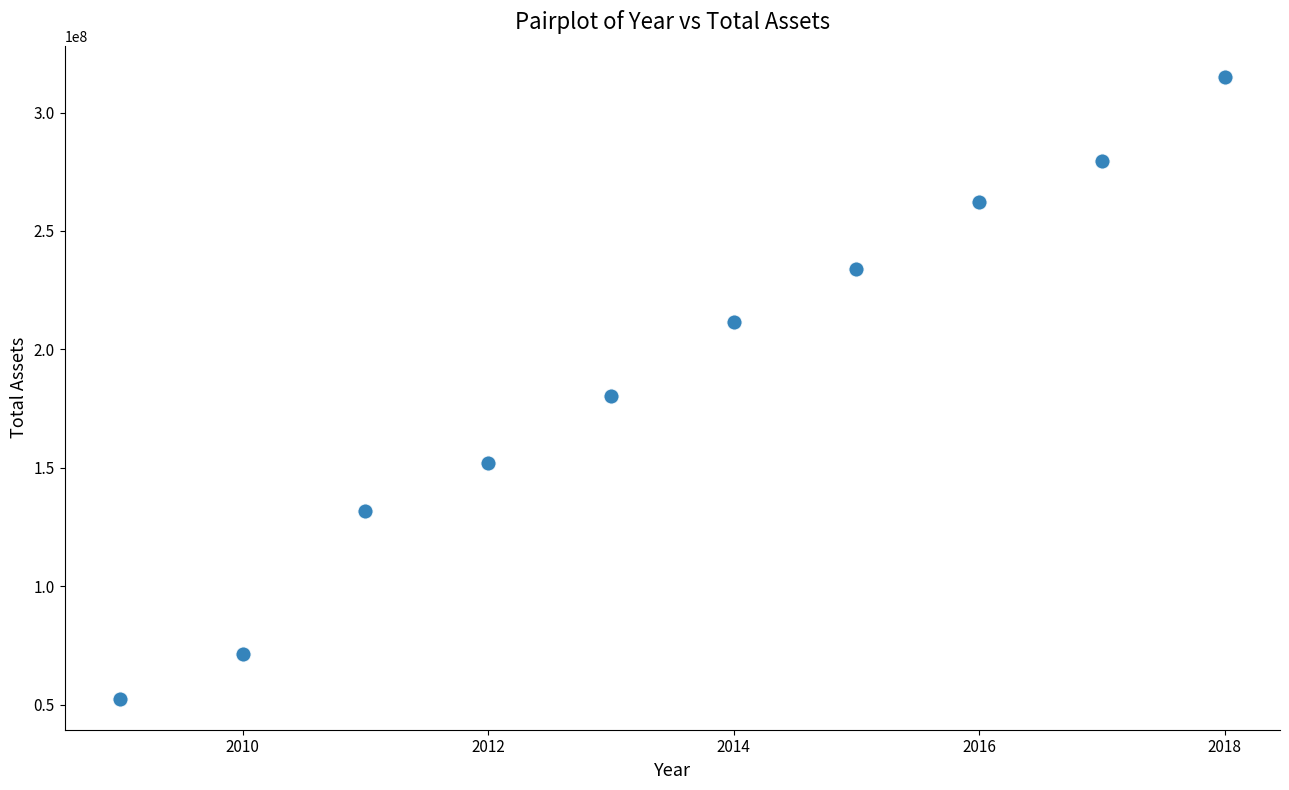

What is the average X value?

2014